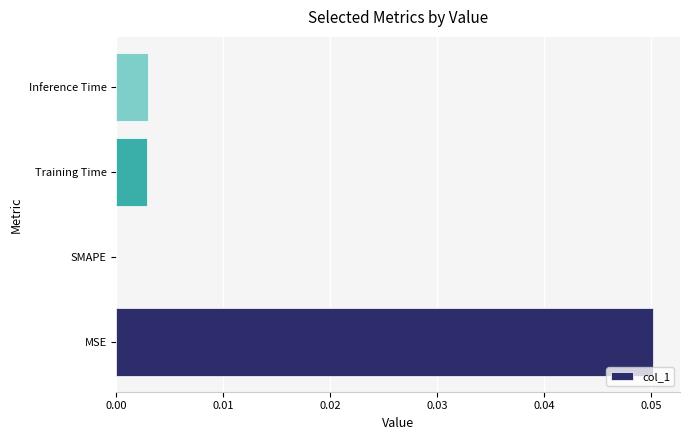

Are the bars horizontal?

Yes